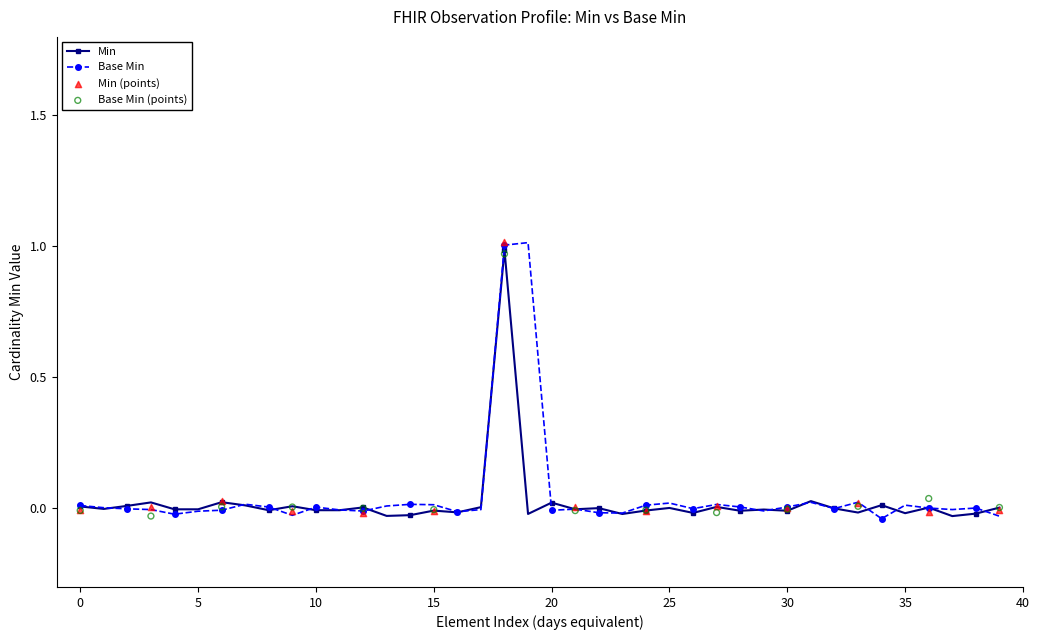

True or false: Min has more than 0 interior local peaks.

True